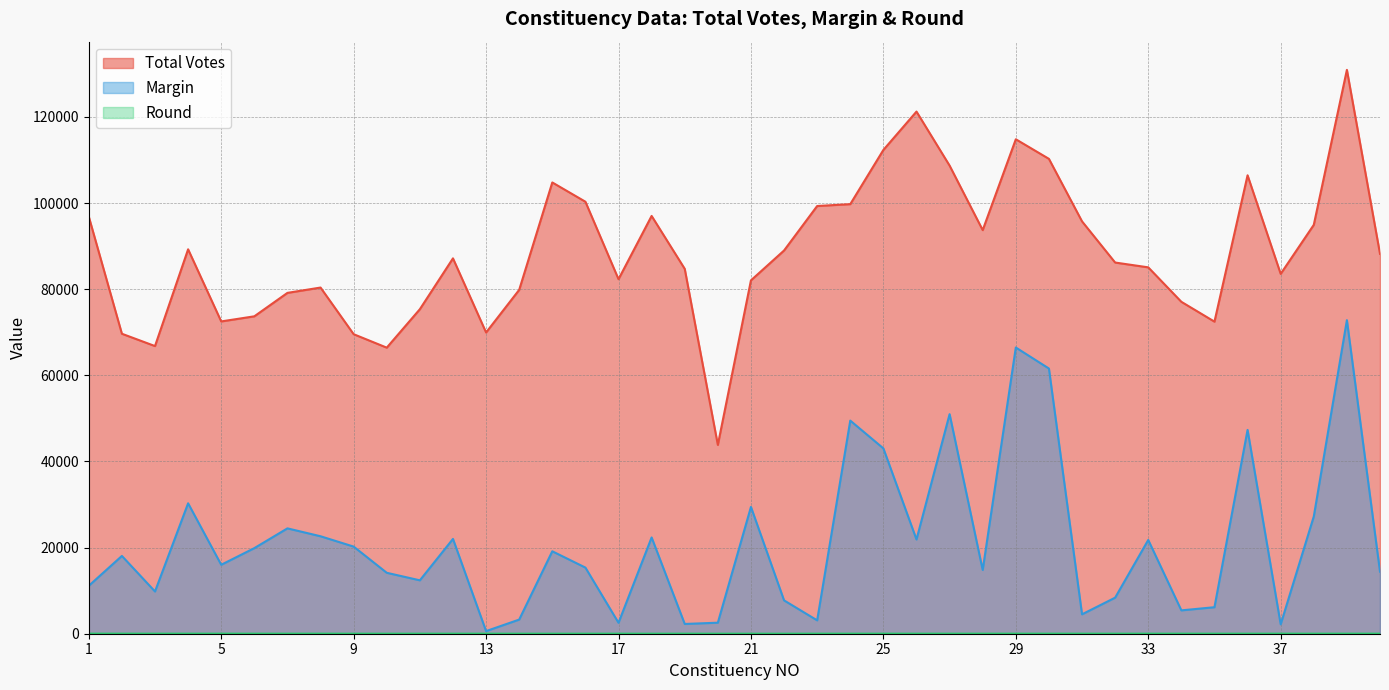

Is it true that Total Votes equals 121228 at 26?

True